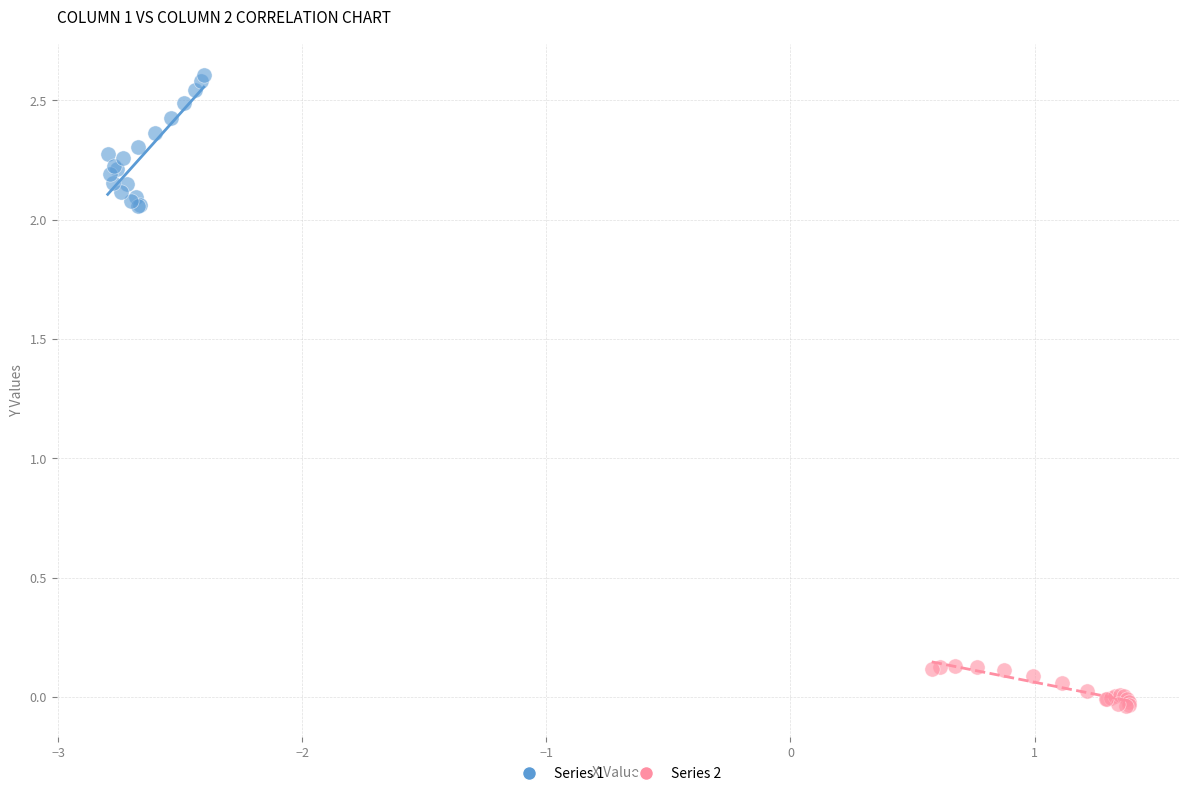

Which series contains the lowest Y value?

Series 2